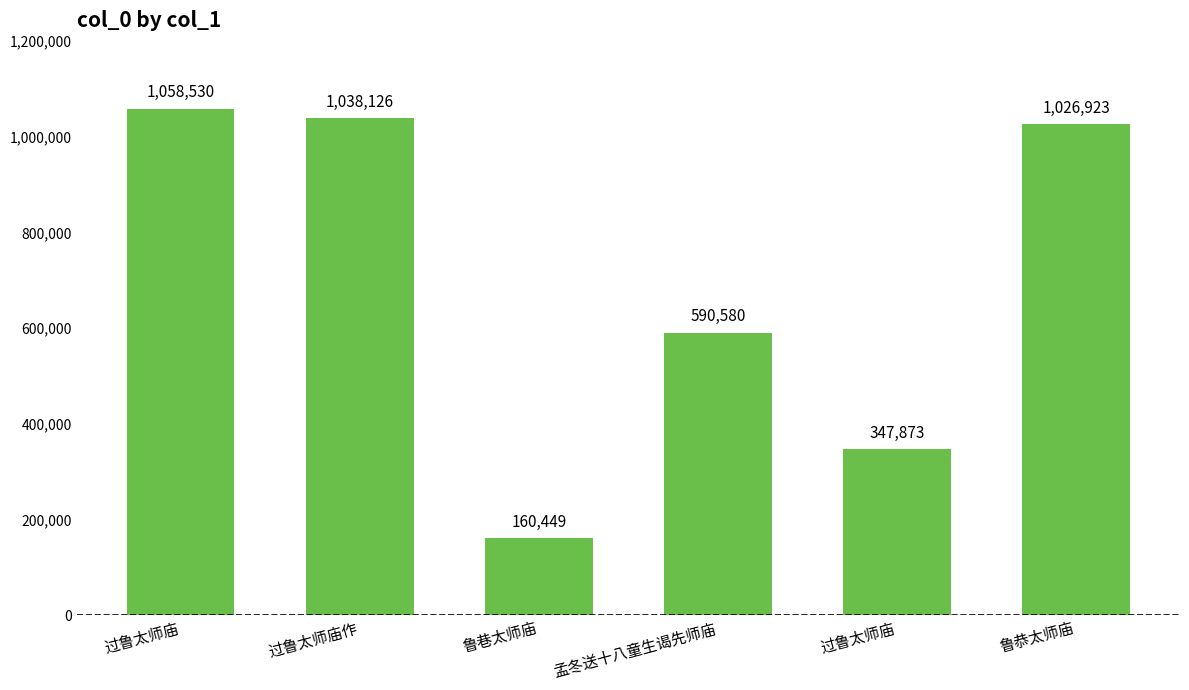

Are the bars grouped side by side (vs. stacked)?

No